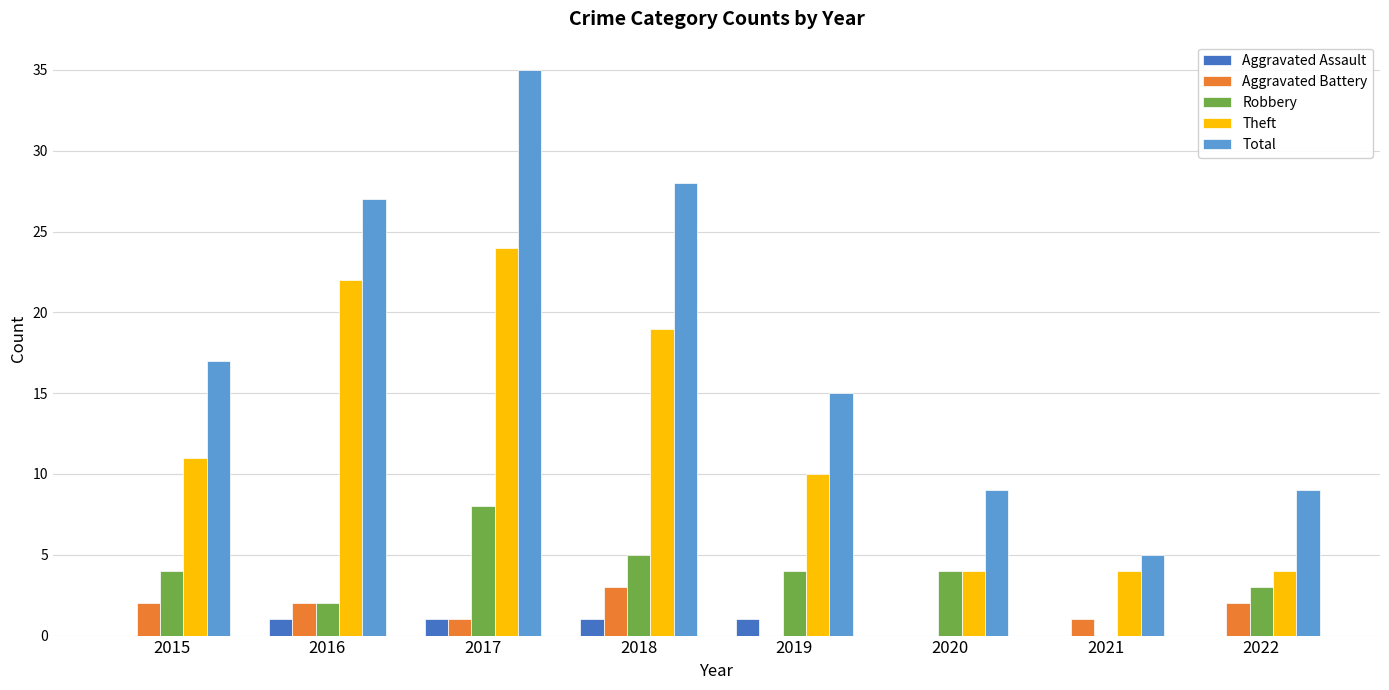

What is the greatest value displayed?

35